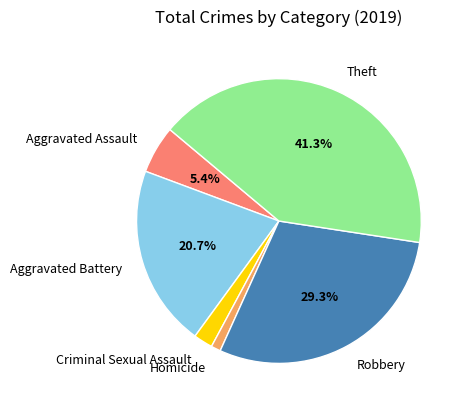

Rank the categories by value from lowest to highest.

Homicide, Criminal Sexual Assault, Aggravated Assault, Aggravated Battery, Robbery, Theft